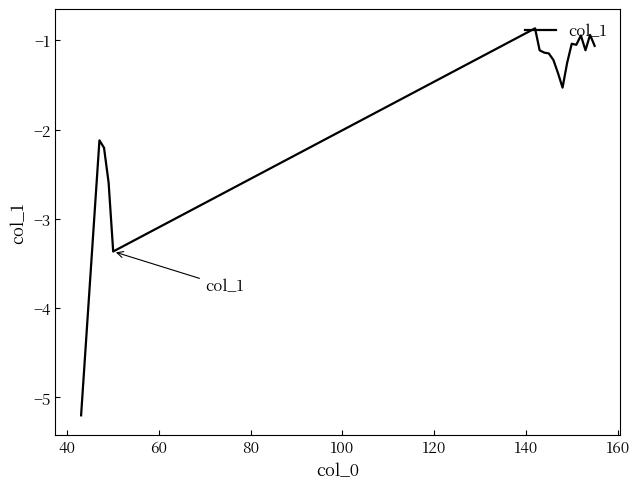

What is the maximum value shown in the chart?

-0.9